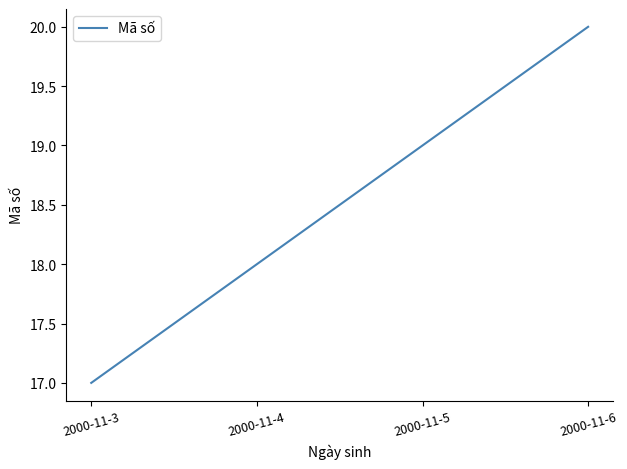

List the labels in order of value, largest first.

2000-11-6, 2000-11-5, 2000-11-4, 2000-11-3